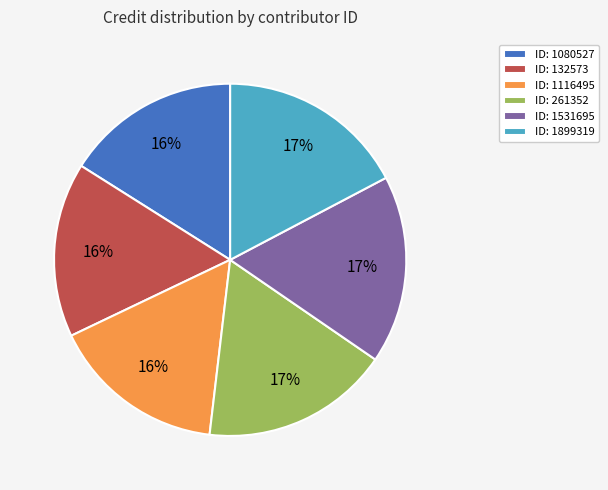

Count the number of slices in the pie.

6